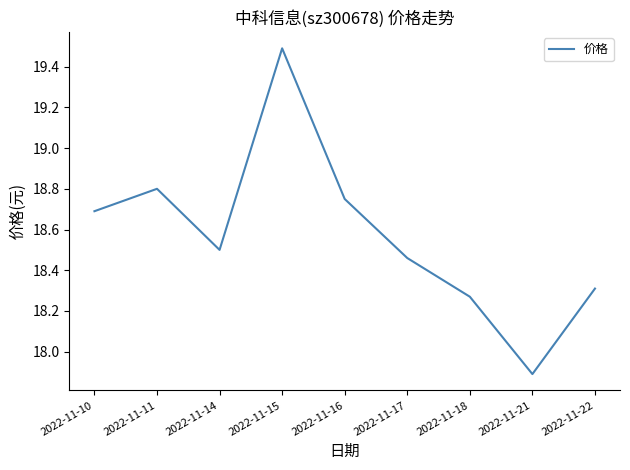

Rank the categories by value from highest to lowest.

2022-11-15, 2022-11-11, 2022-11-16, 2022-11-10, 2022-11-14, 2022-11-17, 2022-11-22, 2022-11-18, 2022-11-21